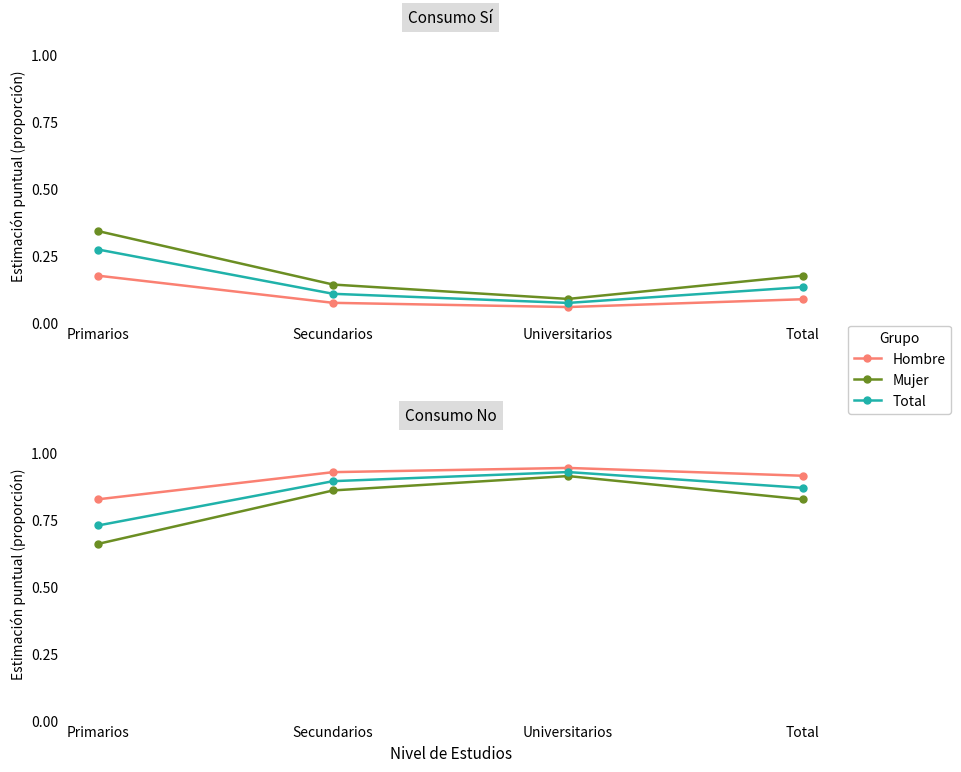

How many lines are shown in the chart?

6